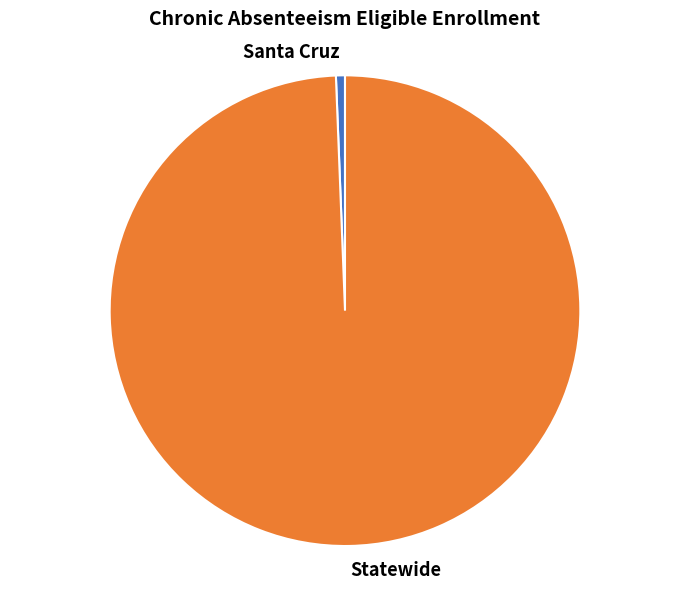

Combined, do Santa Cruz and Statewide account for over 50%?

Yes